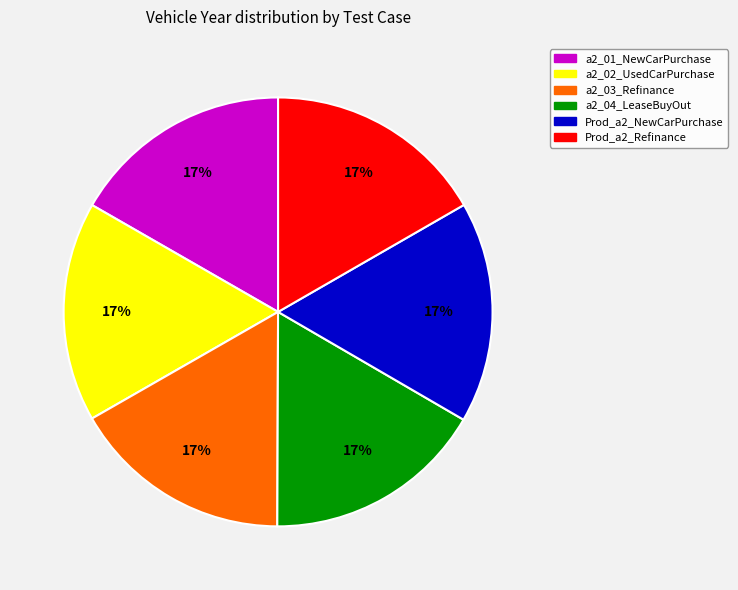

To the nearest percent, what percentage of the pie is Prod_a2_NewCarPurchase?

17%